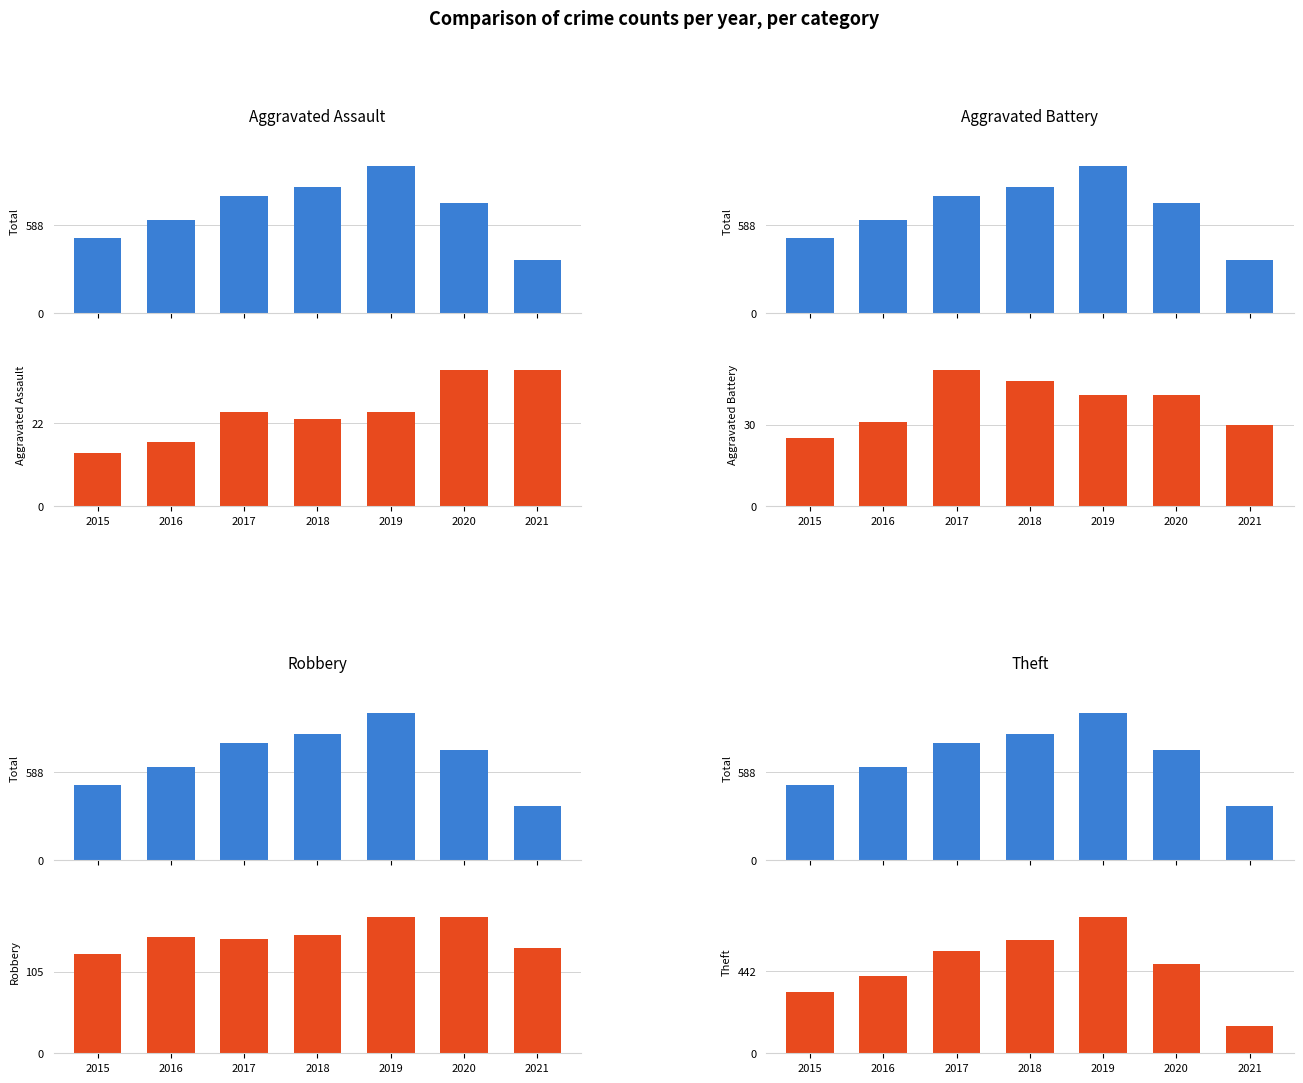

True or false: Robbery has a value of 254 at 2017.

False